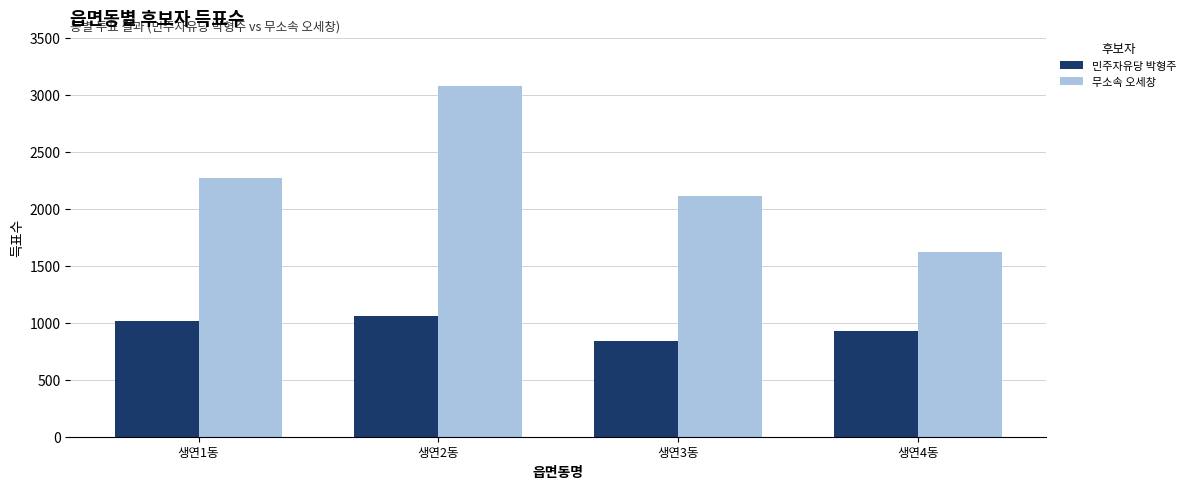

What position from the right is 생연3동?

2